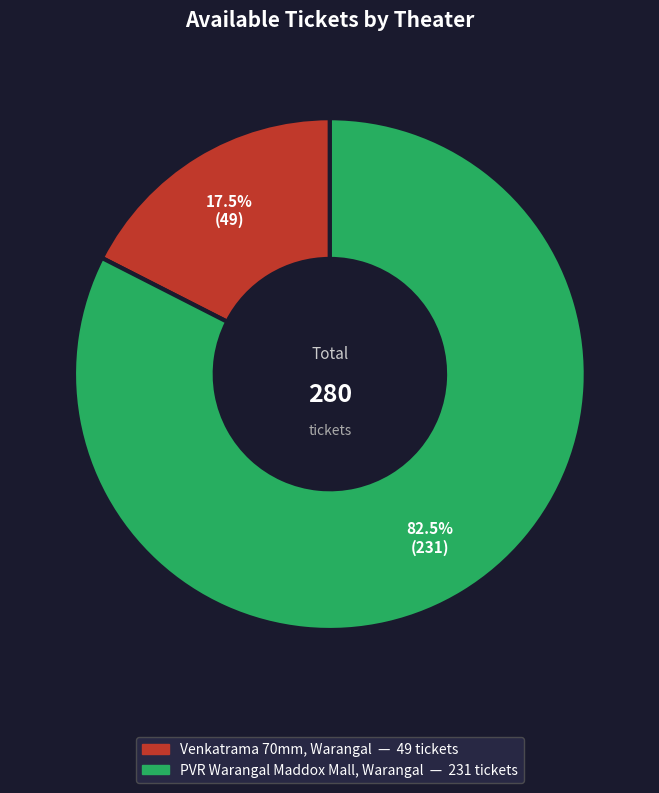

Is it true that PVR Warangal Maddox Mall, Warangal is 95% of the pie?

False